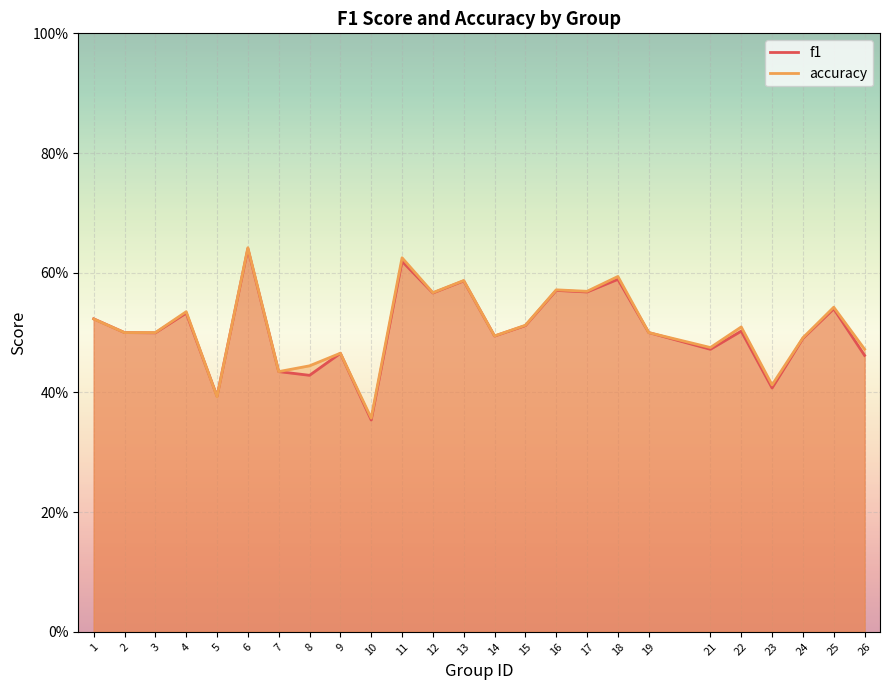

What are all the series names shown in the legend?

f1, accuracy